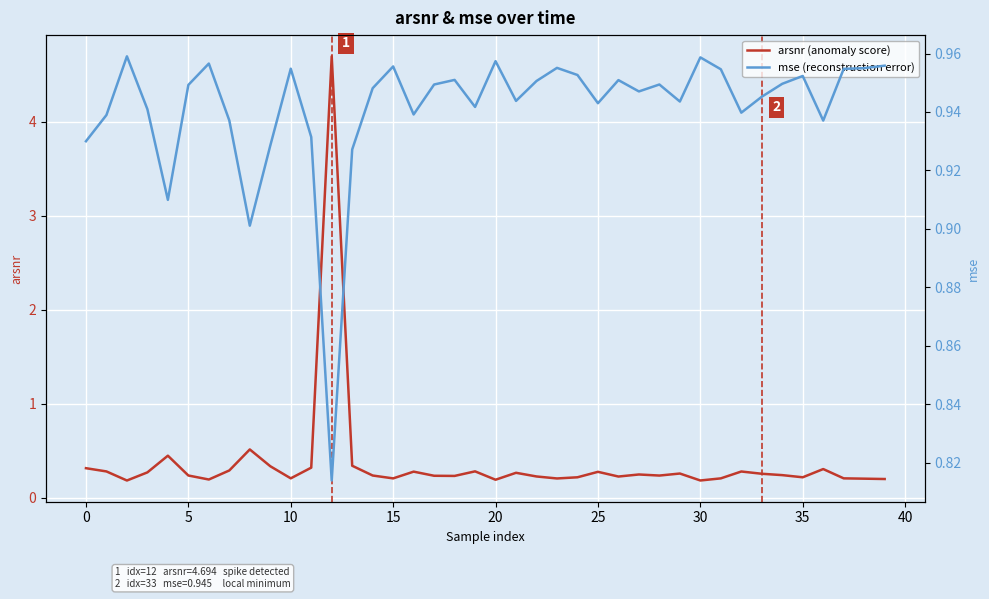

At how many categories does at least one series exceed 1?

1